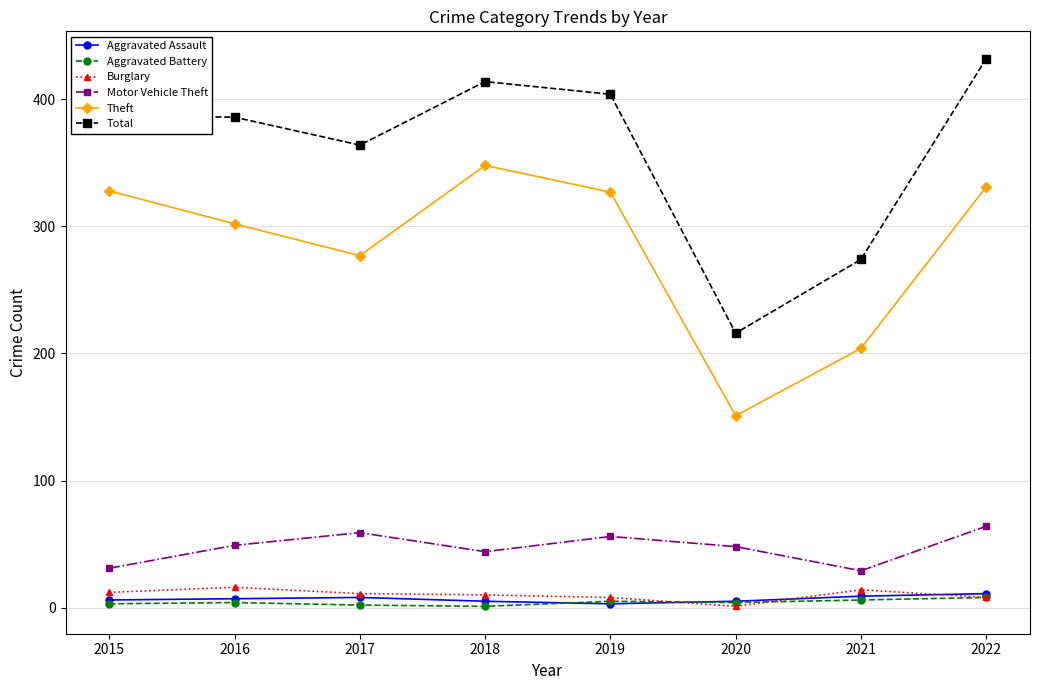

Which label corresponds to the largest value in the chart?

2022